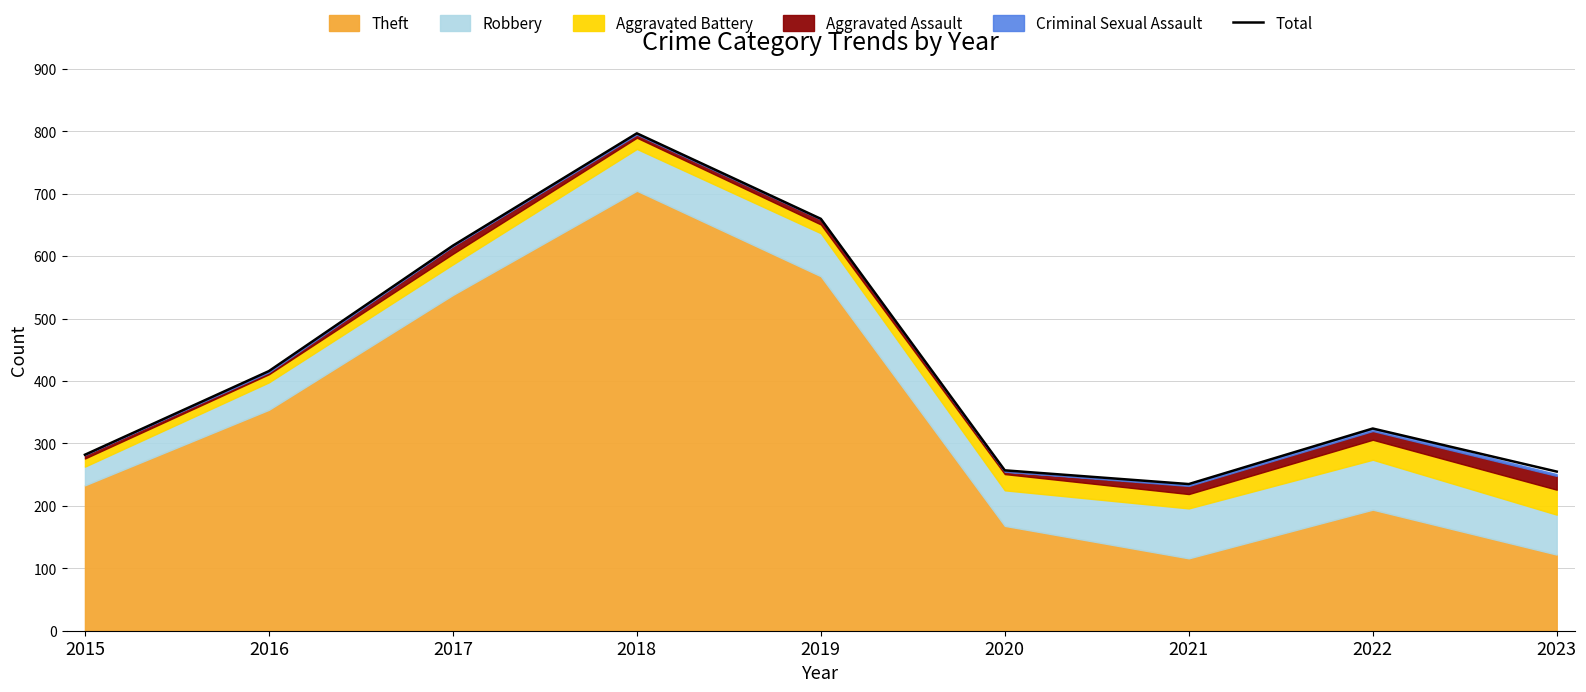

What is the maximum value for Total?

797